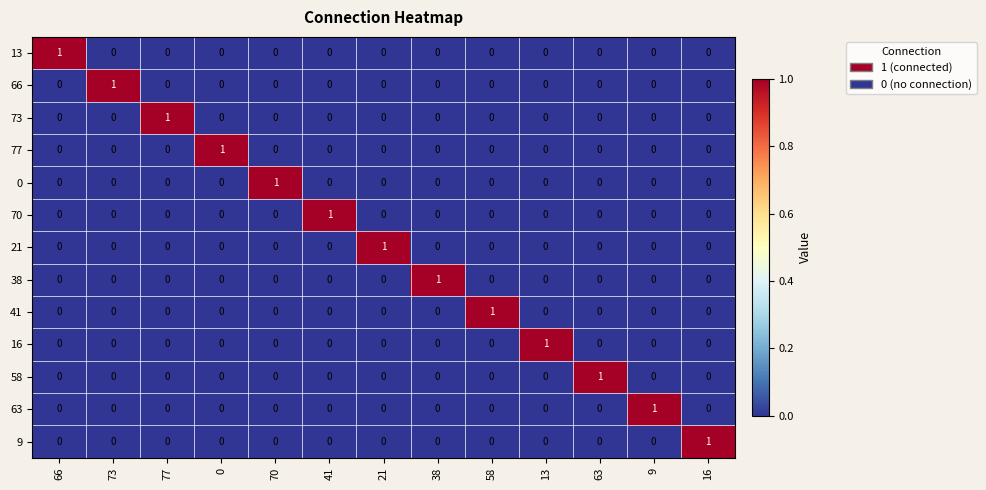

What is the spread (max minus min) of values at 9?

1